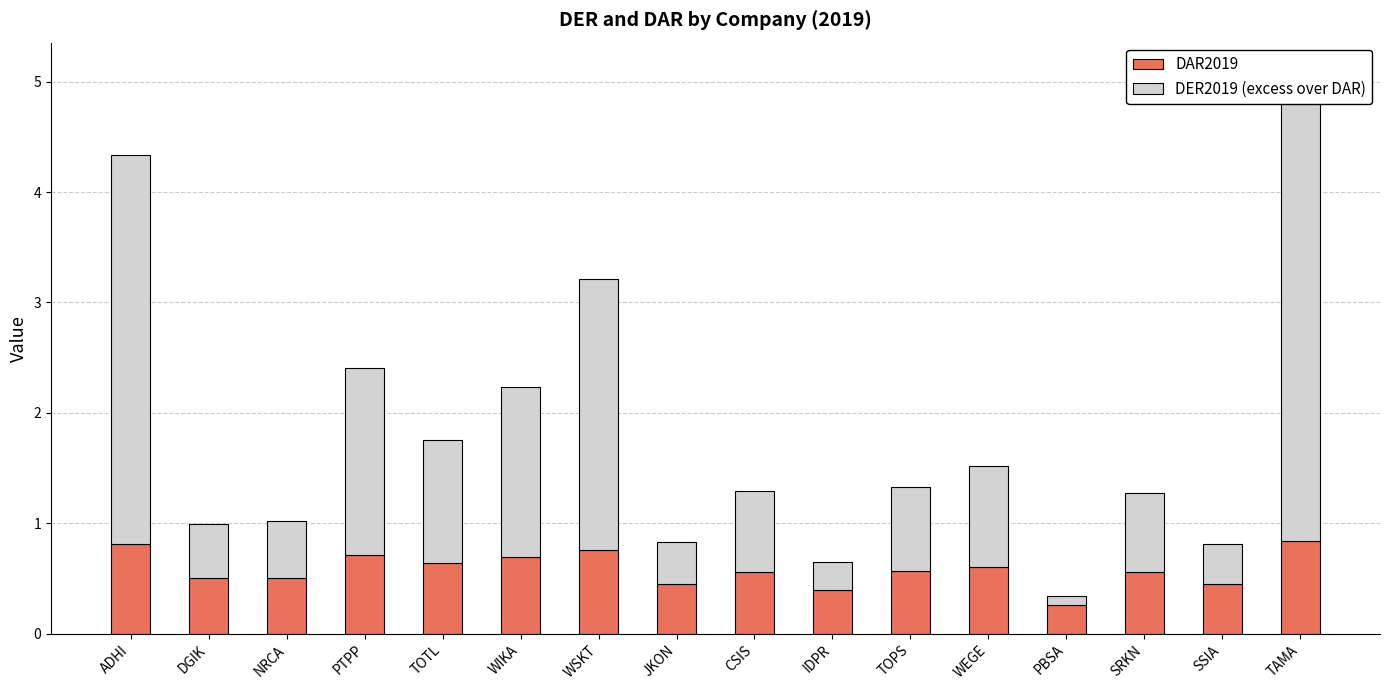

What is the difference between the DER2019 (excess over DAR) values at TAMA and JKON?

3.9